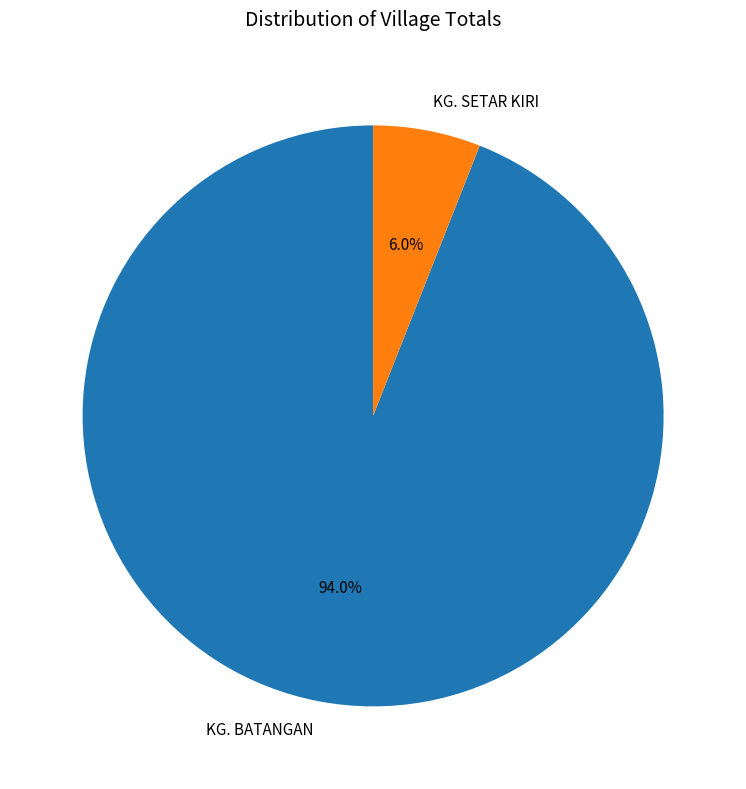

Which slice is the smallest?

KG. SETAR KIRI